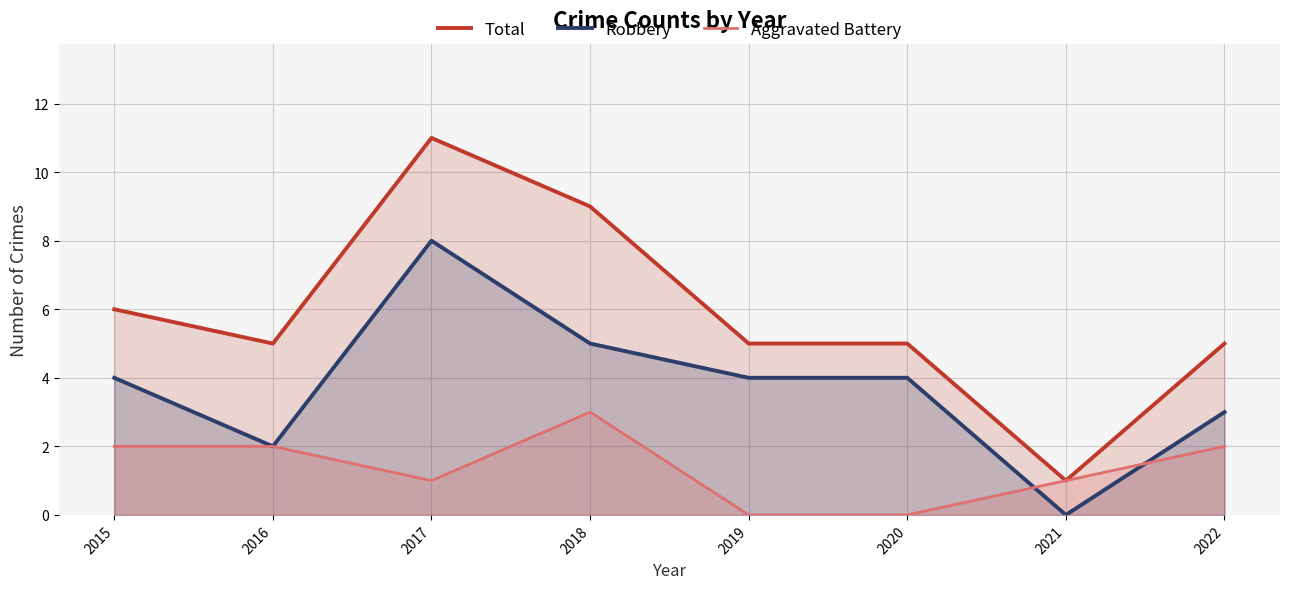

Which has a higher value, 2016 or 2022?

2016